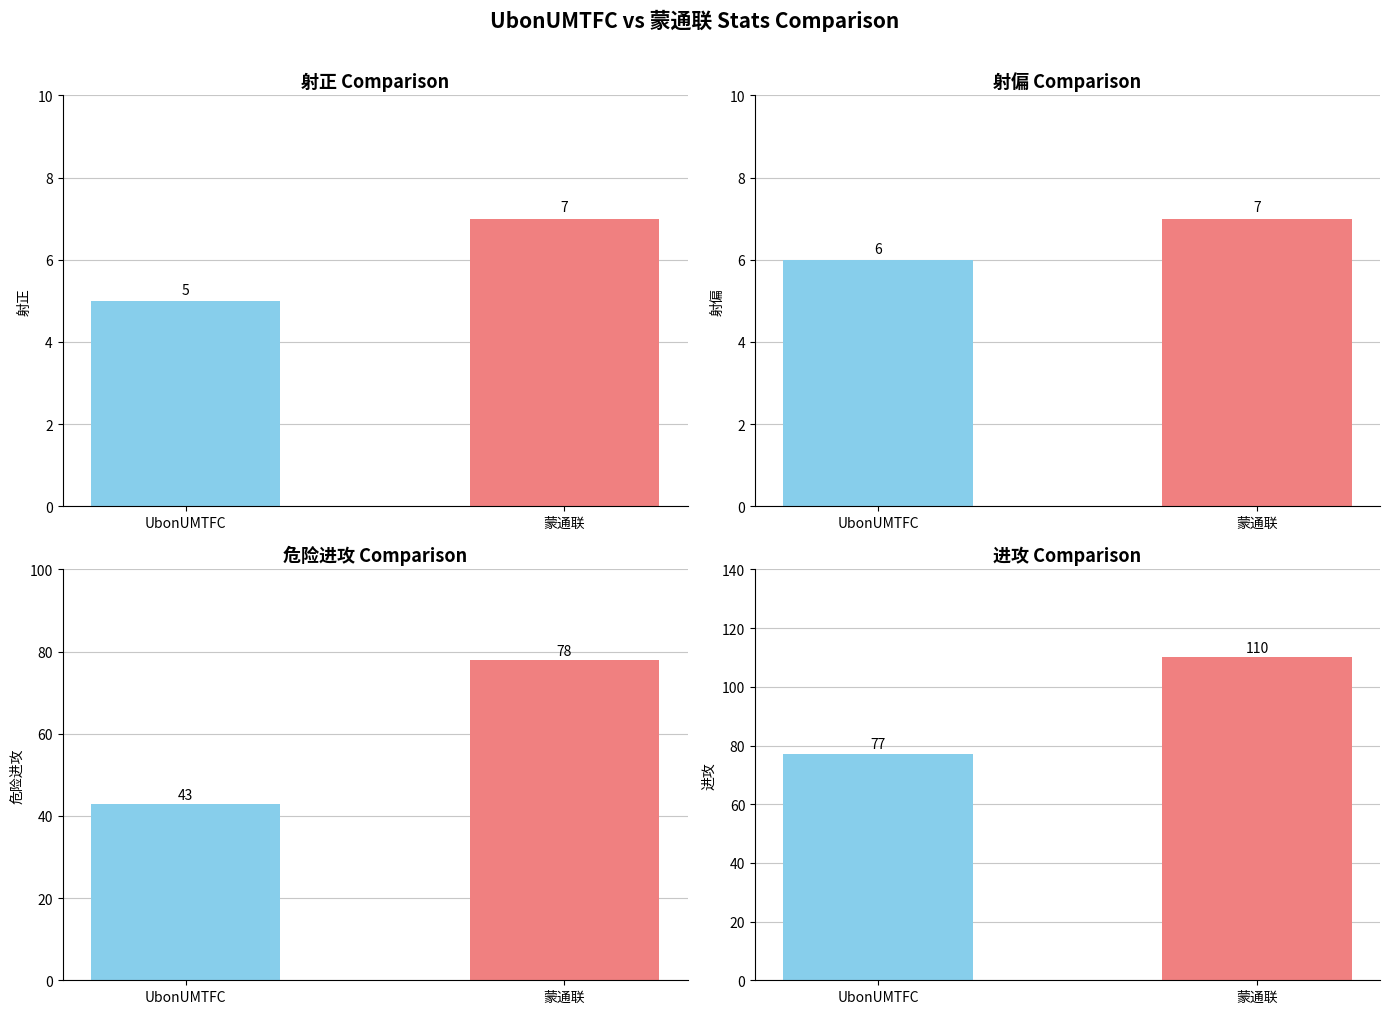

What is the greatest value displayed?

110.0